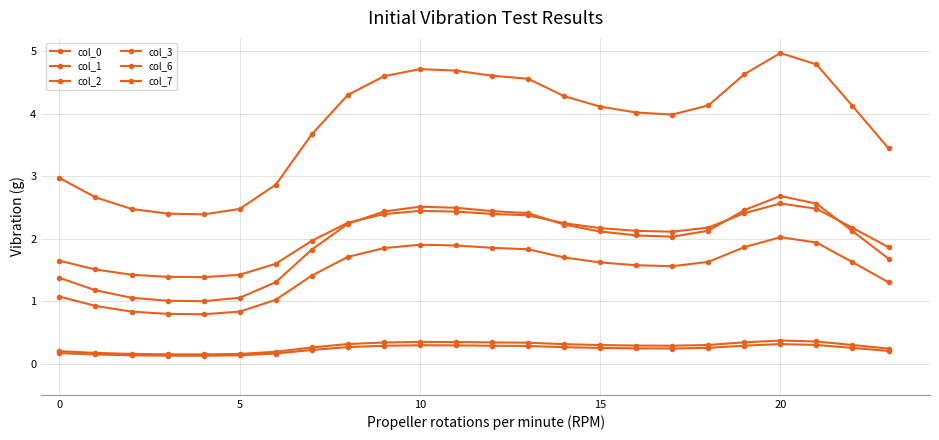

What is the value of the col_0 point at the 23rd from the left?

1.6